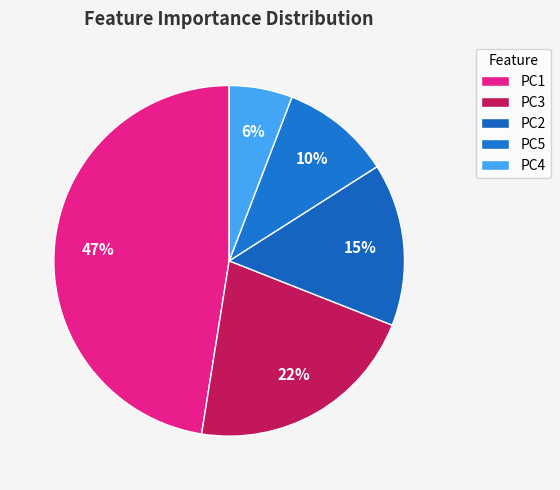

Count the number of slices in the pie.

5